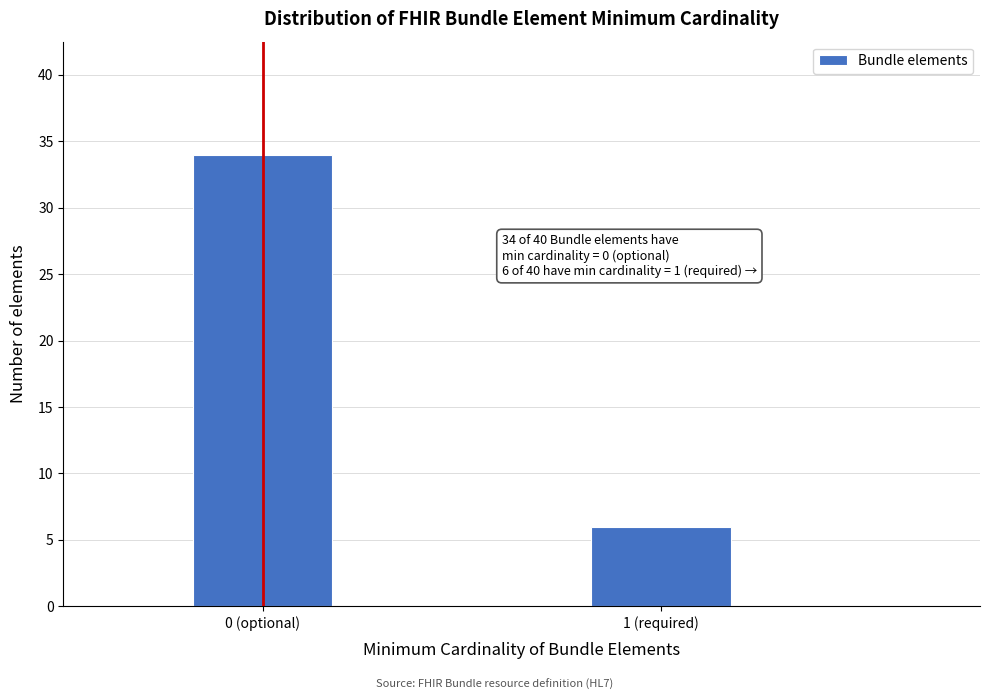

Reading left to right, transcribe all the data shown in this chart.

34	6